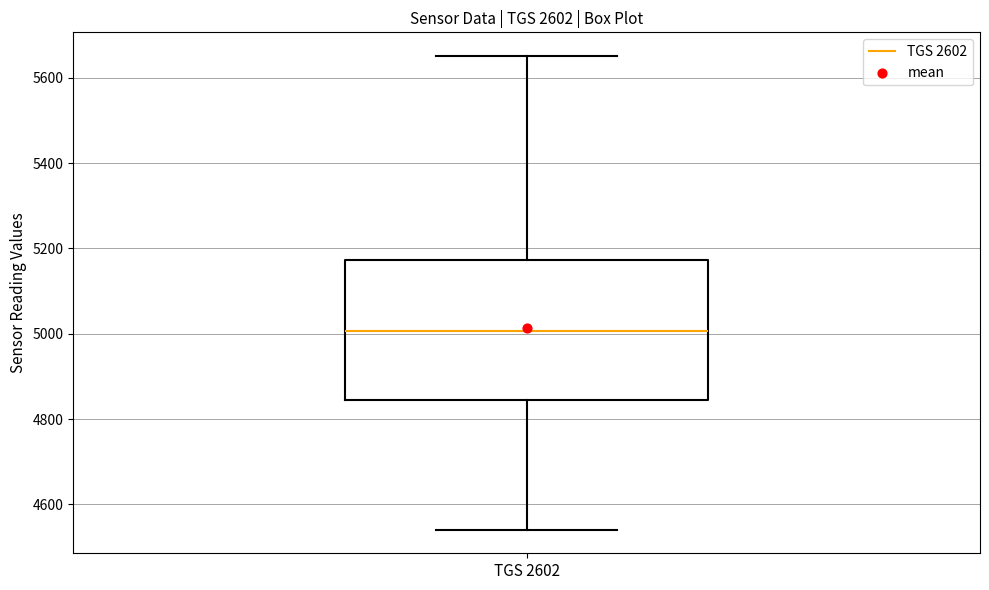

Read this box plot against the y-axis: the position of the median line, the range covered by the box, and the ends of both whiskers. The values are not printed on the chart, so give them approximately, as read against the axis.

median 5000, box 4840 to 5180, whiskers 4540 to 5660